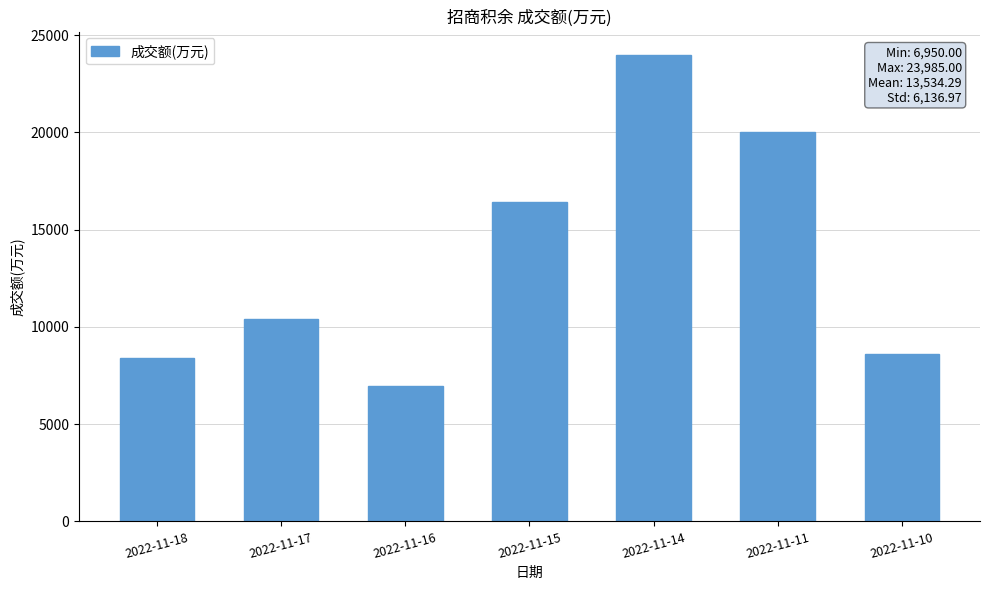

What is the difference between the maximum and minimum values?

17035